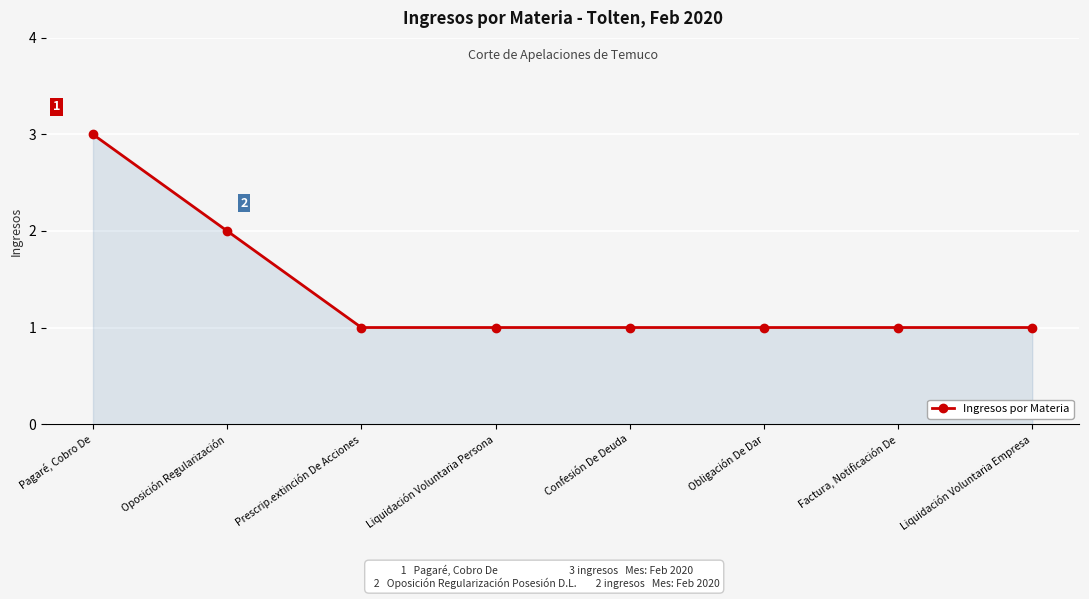

Does the chart have visible grid lines?

Yes